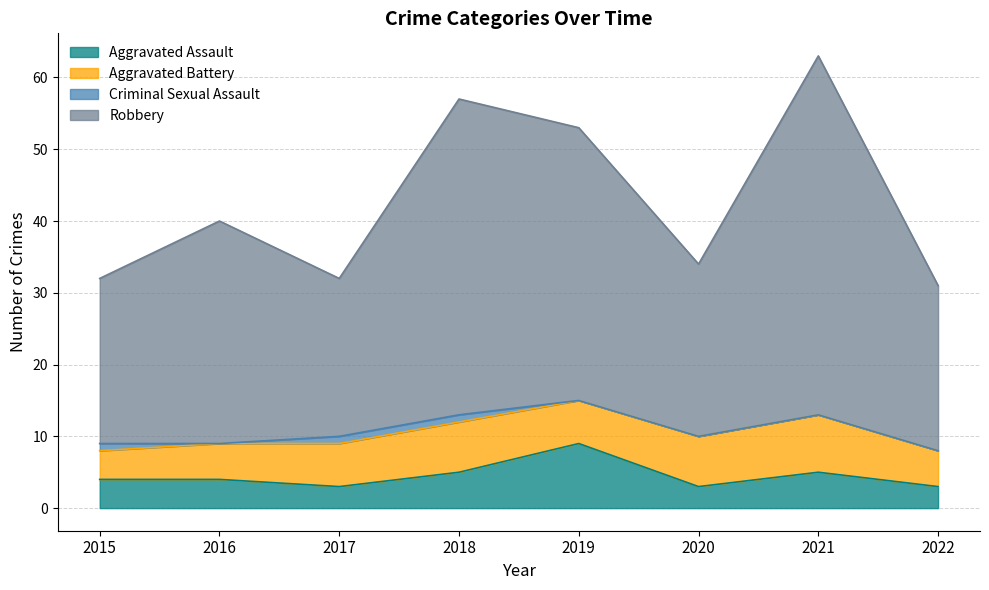

True or false: Robbery and Aggravated Assault cross at least once.

False